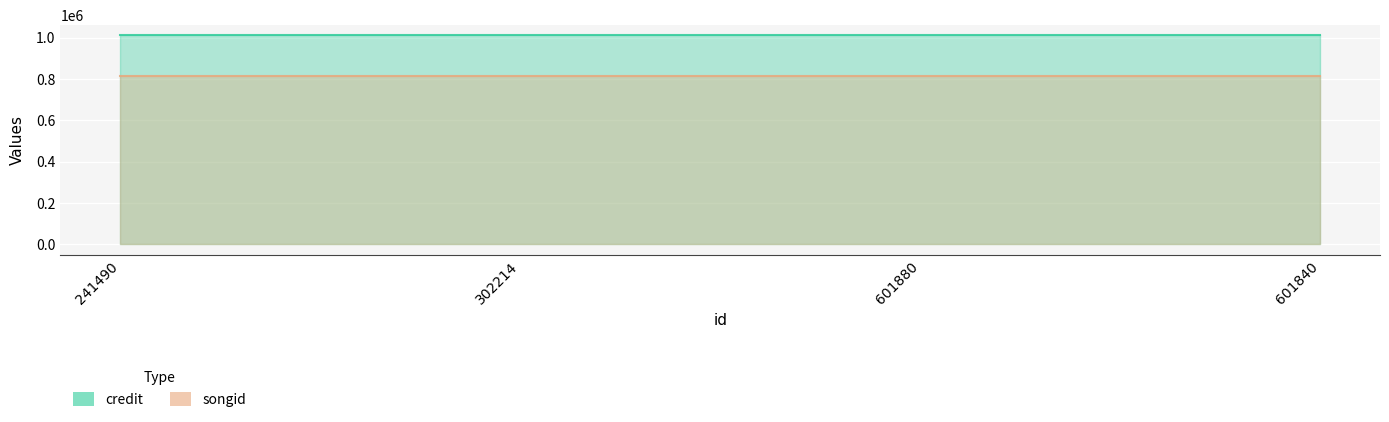

Rank the series at 601880 from lowest to highest value.

songid, credit